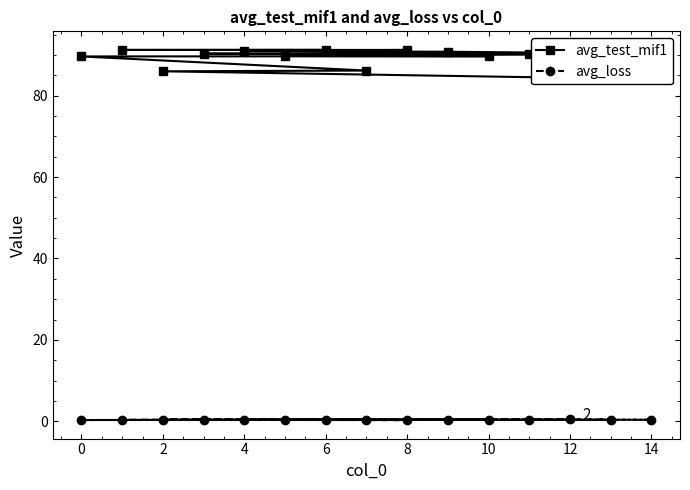

What is the sum of the avg_loss values at 8 and 11?

0.7